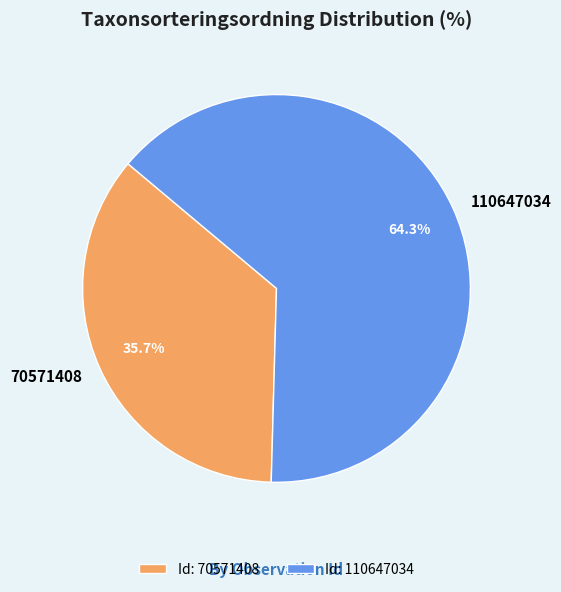

Combined, what portion of the pie is 70571408 and 110647034?

100.0%